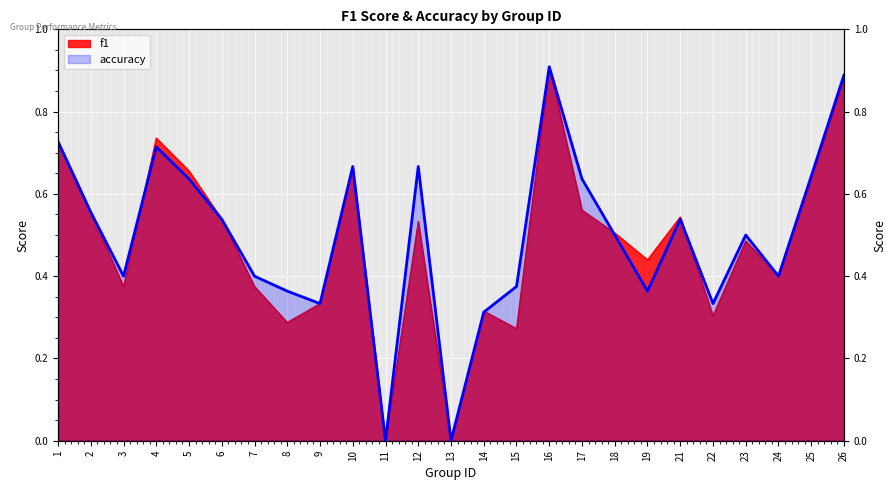

Which category has the highest value across all series?

16